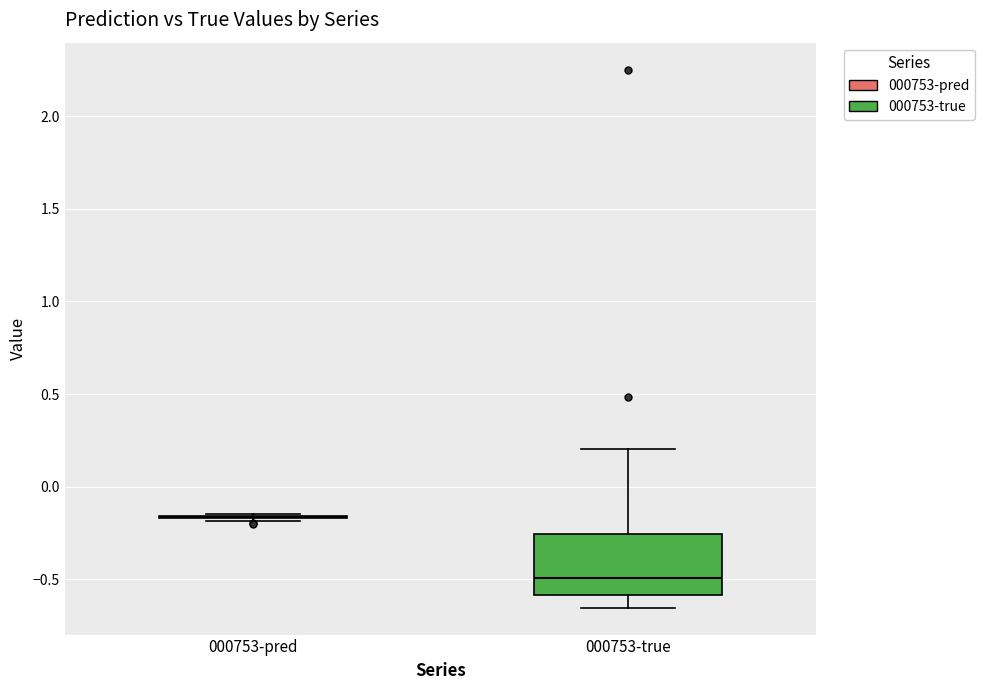

Reading left to right, transcribe this box plot: for each box, give where its median line is, the range the box spans, and where its two whiskers end, as read against the y-axis. The values are not printed on the chart, so give them approximately, as read against the axis.

000753-pred: box collapsed to a line at -0.15, whiskers -0.20 to -0.15
000753-true: median -0.50, box -0.60 to -0.25, whiskers -0.65 to 0.20